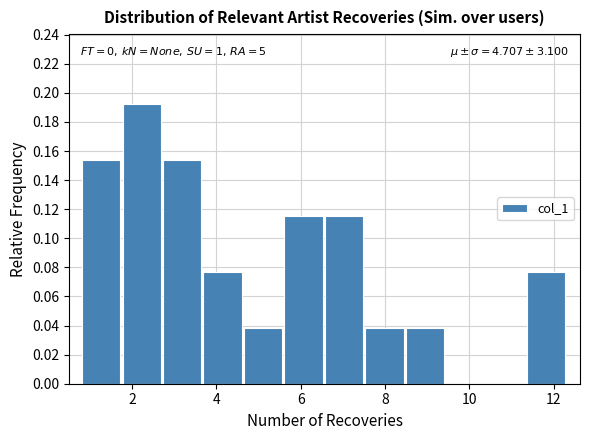

Which range on the x-axis has the tallest bar?

1.8 to 2.8